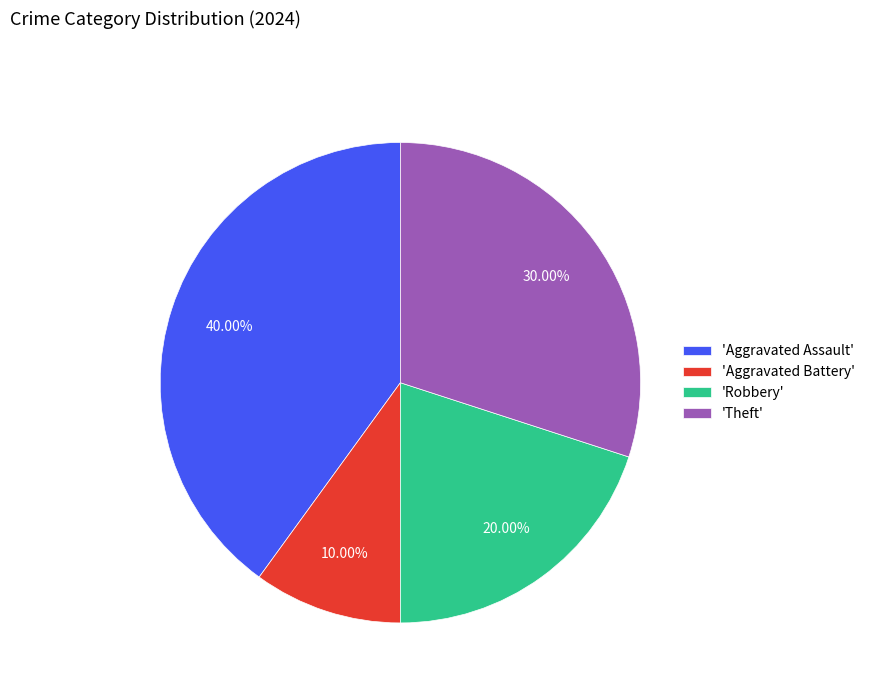

What is the smallest slice in the pie chart?

'Aggravated Battery'